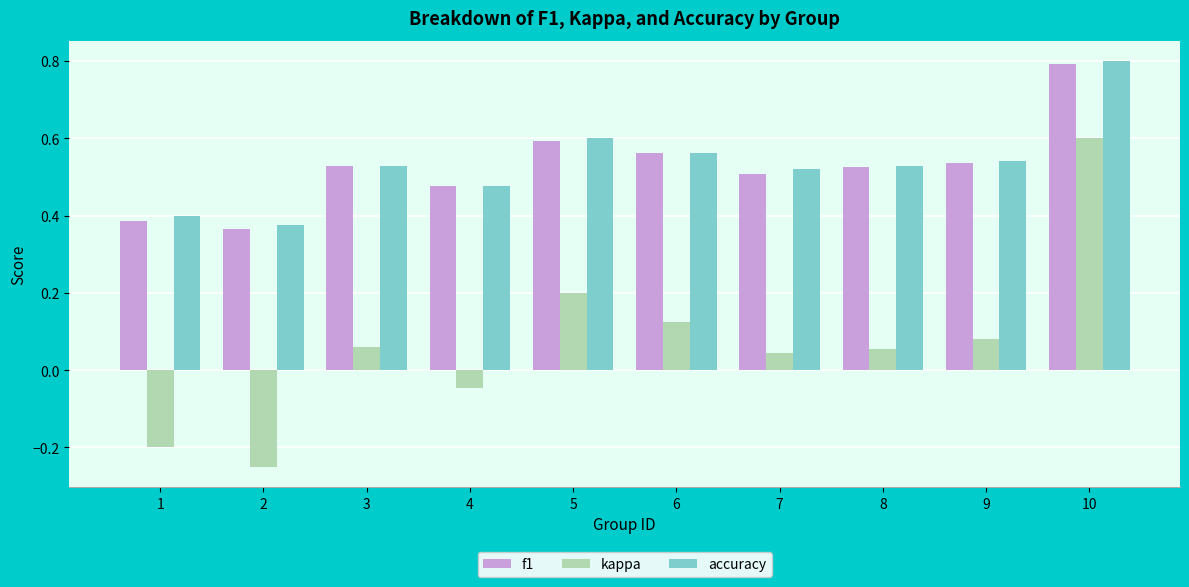

True or false: f1 has a value of 0.8 at 10.

True